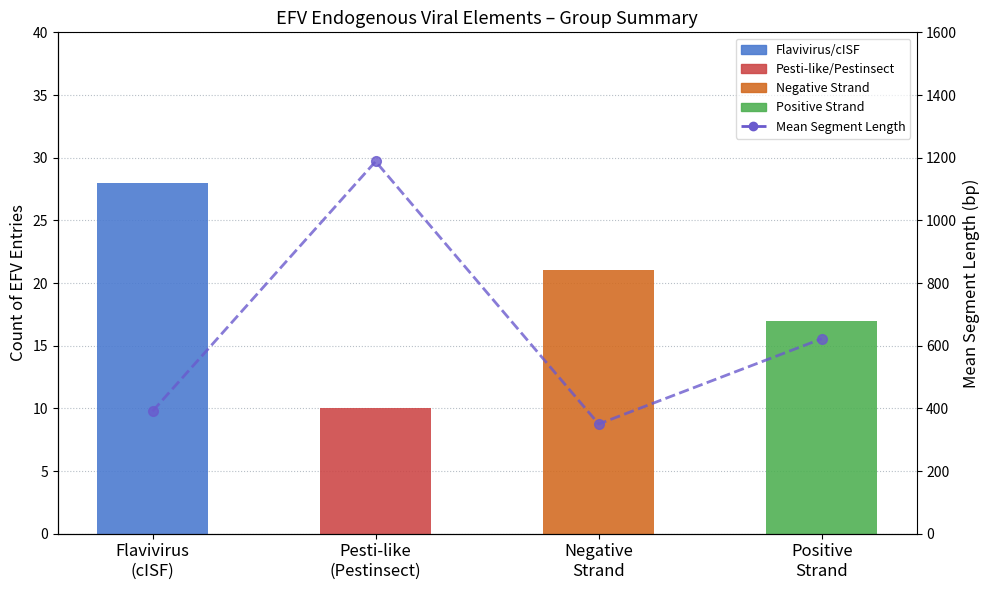

At which label does Count reach its minimum?

Pesti-like
(Pestinsect)